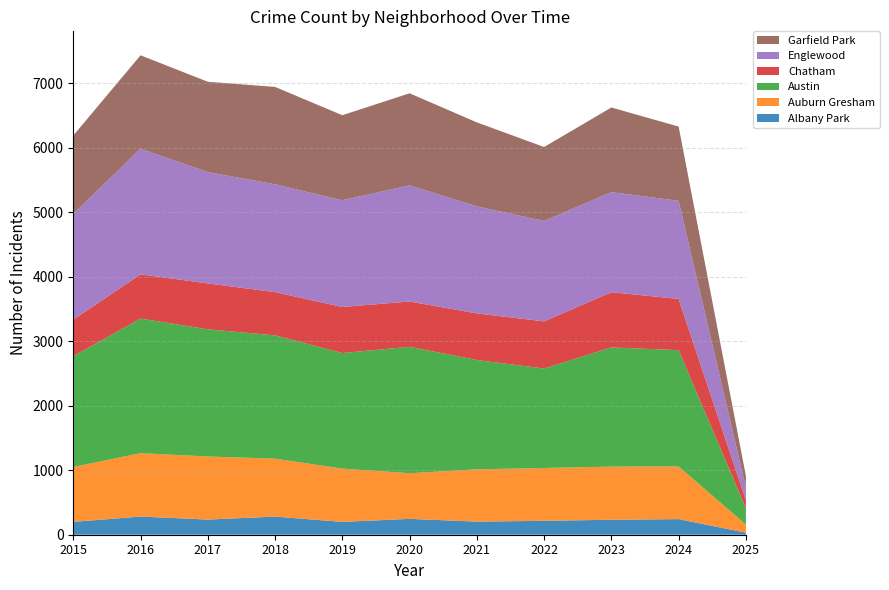

Reading right to left, extract all data points from this chart.

Albany Park: 32	242	232	216	203	246	199	281	235	282	199
Auburn Gresham: 126	816	824	819	811	708	826	898	978	983	851
Austin: 253	1804	1848	1542	1695	1959	1792	1912	1972	2086	1719
Chatham: 123	794	856	731	722	703	714	670	711	686	565
Englewood: 195	1521	1552	1556	1660	1801	1655	1672	1726	1948	1641
Garfield Park: 182	1151	1312	1147	1302	1427	1318	1510	1401	1448	1214